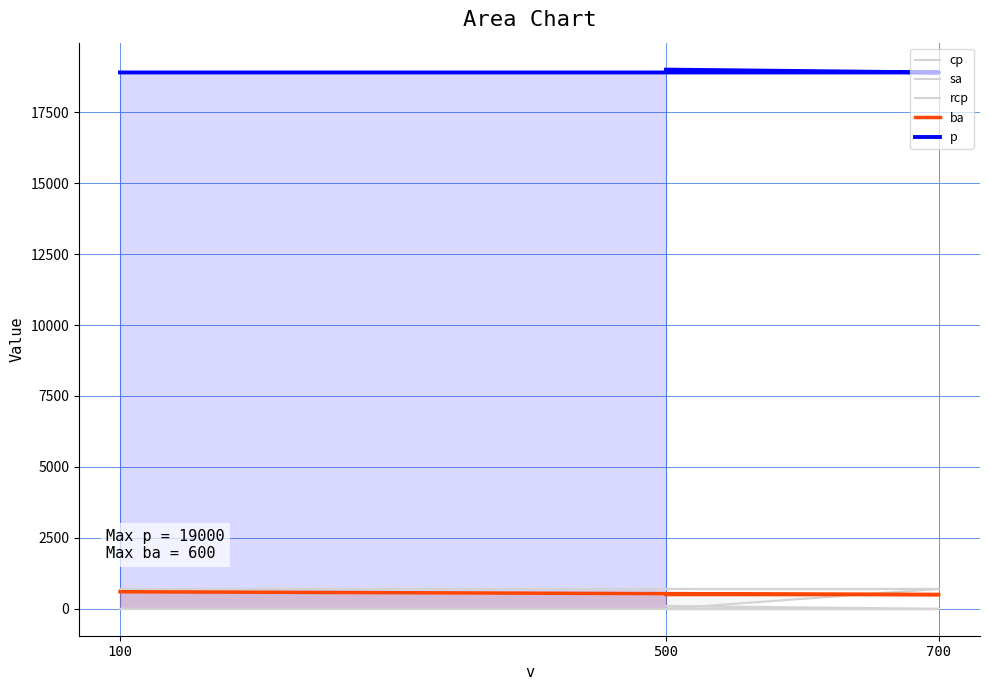

The value of rcp at 700 is 0. True or false?

True